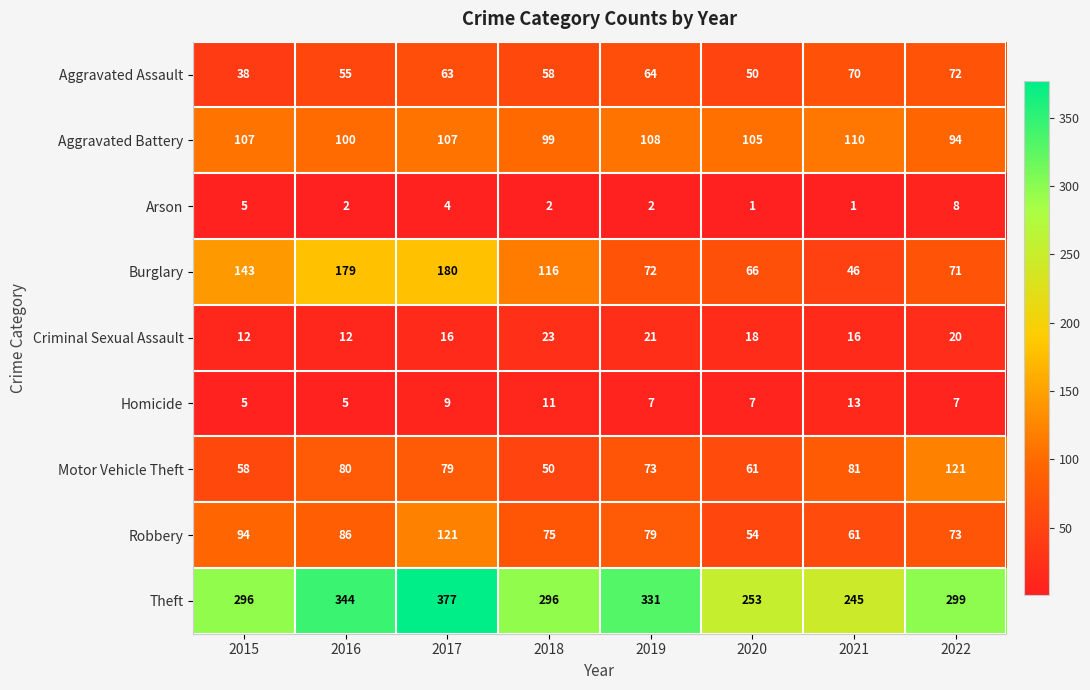

The value of Motor Vehicle Theft at 2017 is 79. True or false?

True